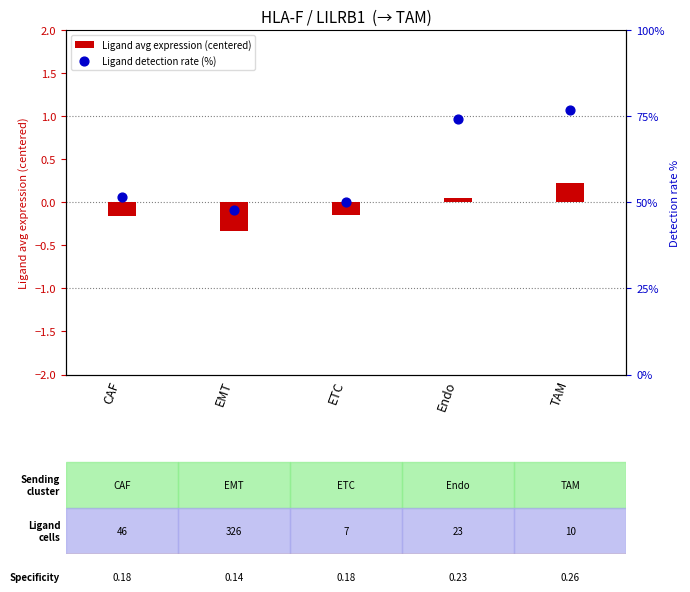

What are all the series names shown in the legend?

Ligand avg expression (centered), Ligand detection rate (%)